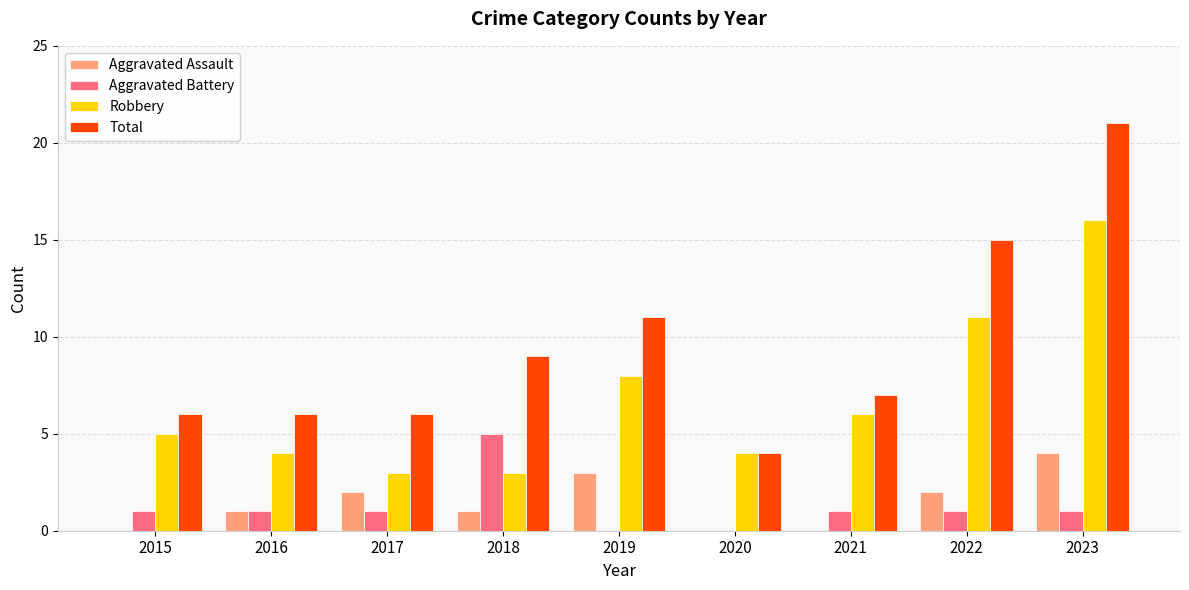

What is the highest value of the Aggravated Assault series?

4